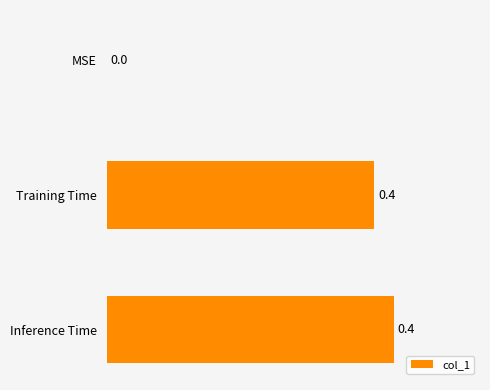

What is the average value?

0.3